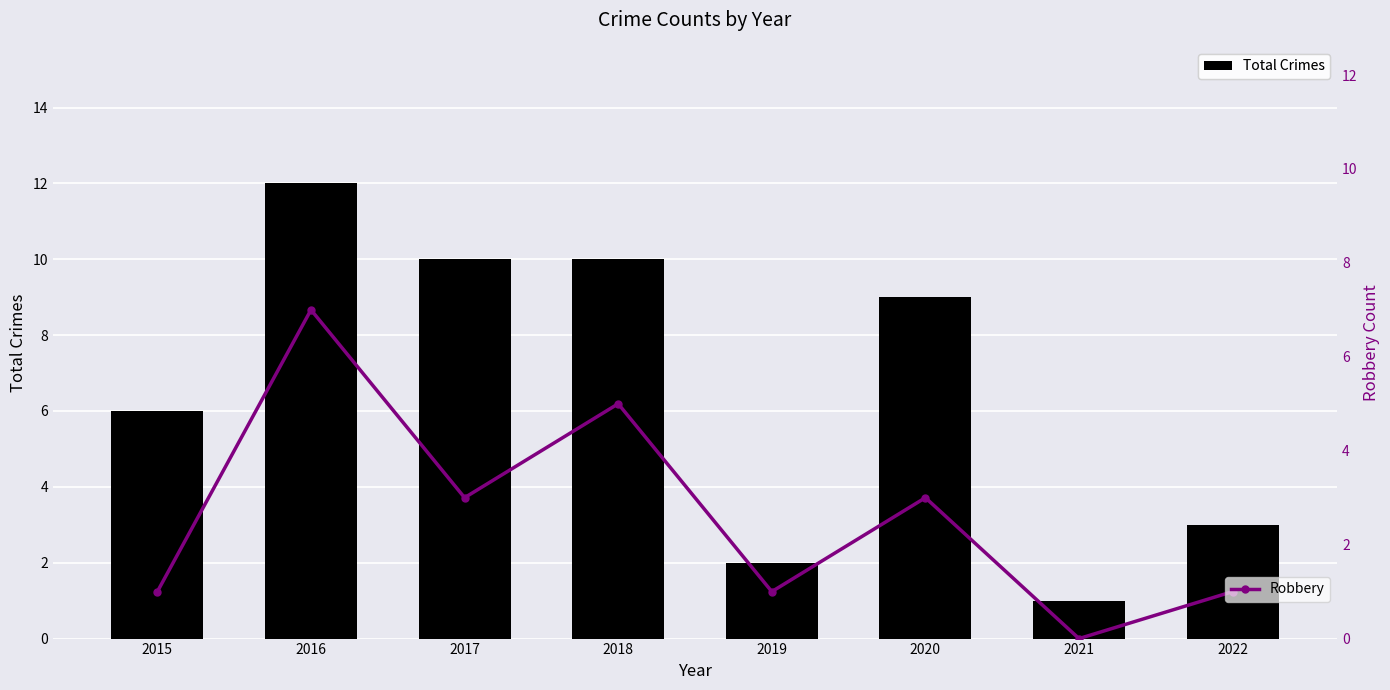

What is the value of the Robbery bar at the 5th from the left?

1